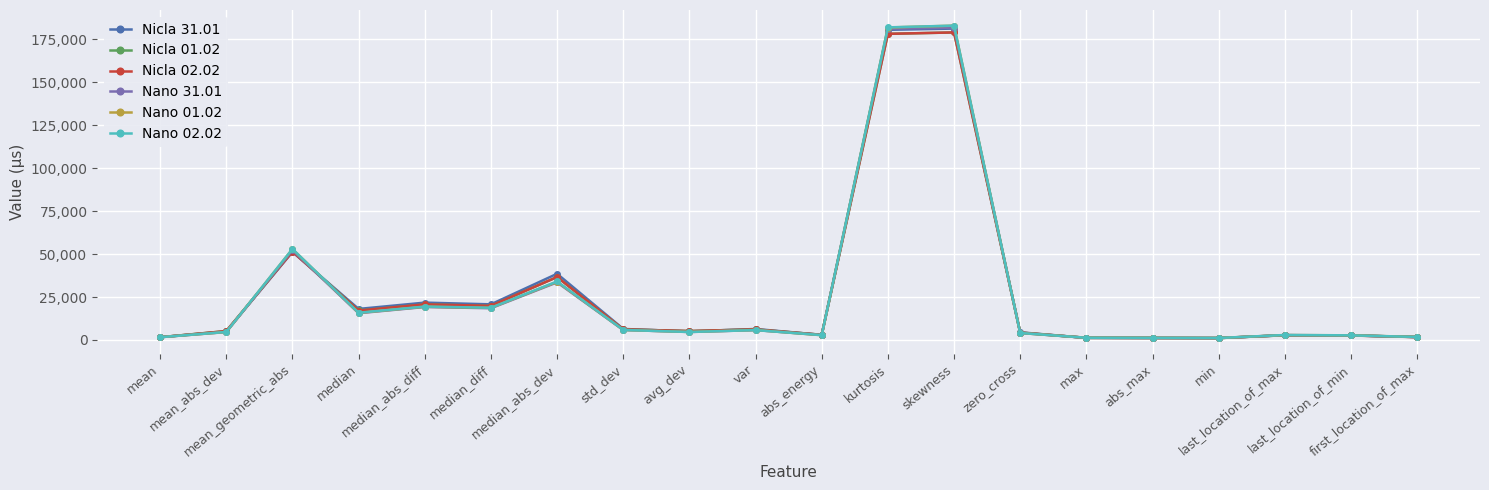

True or false: Nicla 01.02 has a value of 51639 at mean_geometric_abs.

True